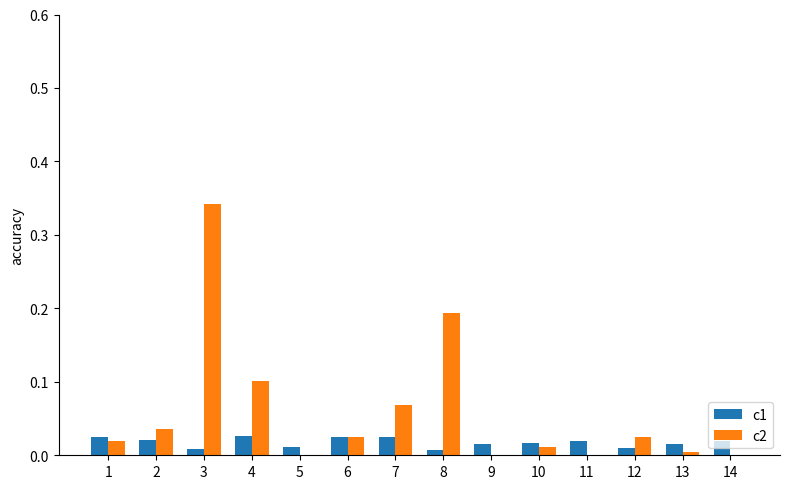

Which series has the largest total across all categories?

c2